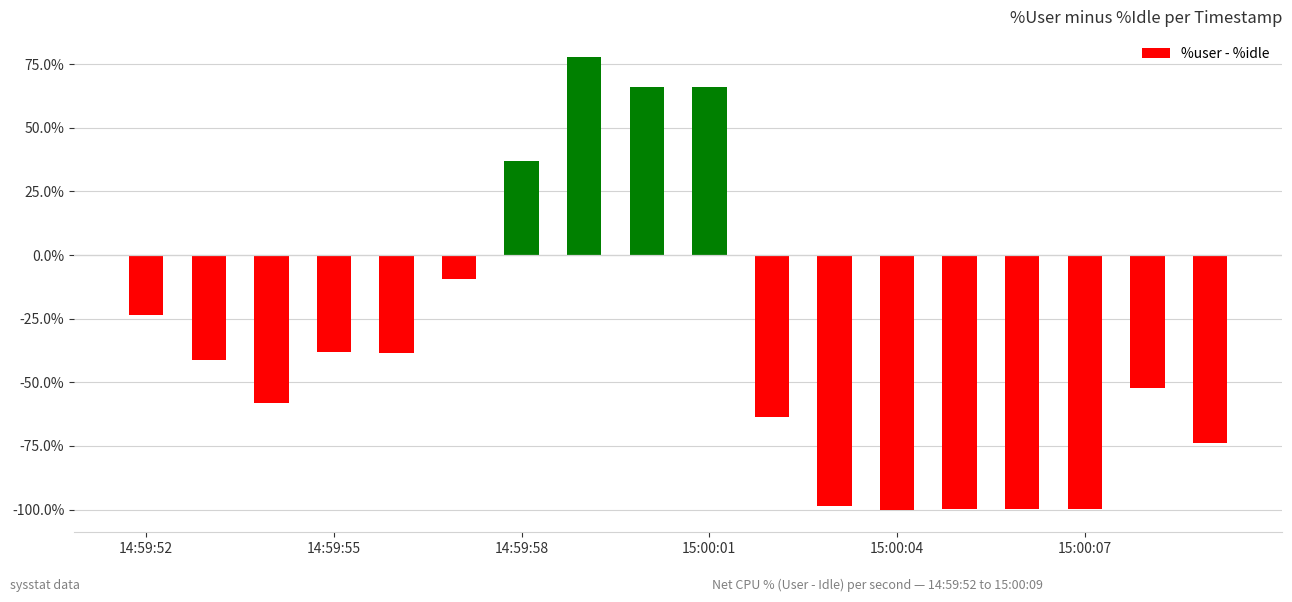

What is the maximum value shown in the chart?

77.9